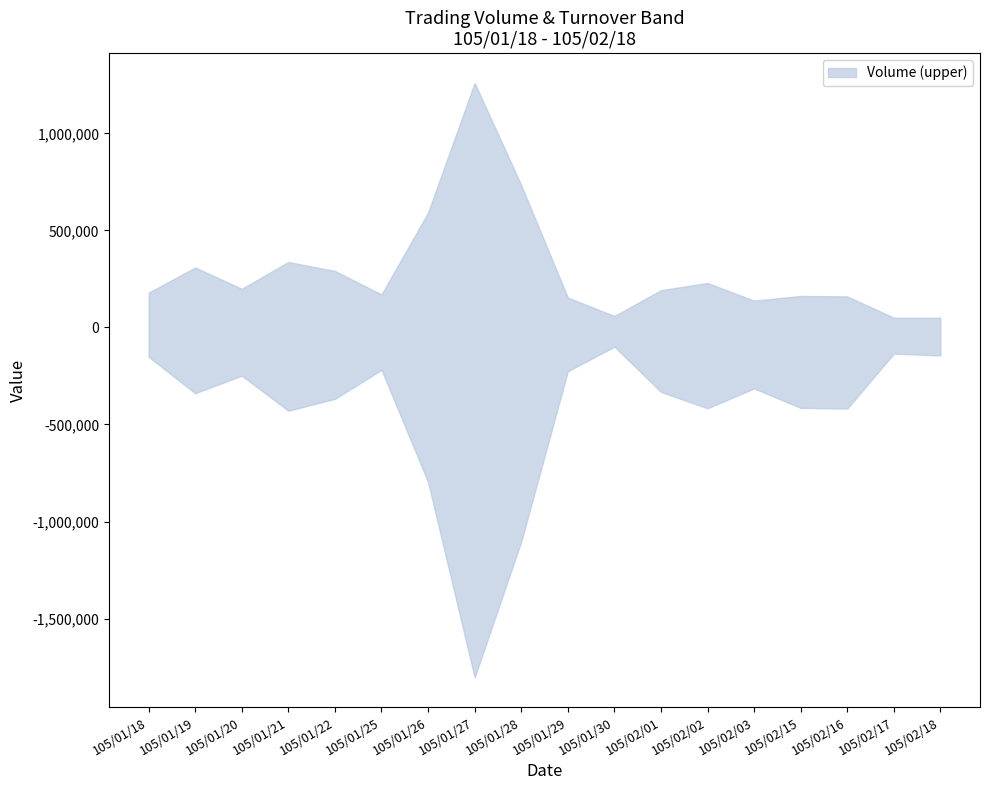

What is the sum of the Turnover (lower) values at 105/02/15 and 105/01/21?

-843530